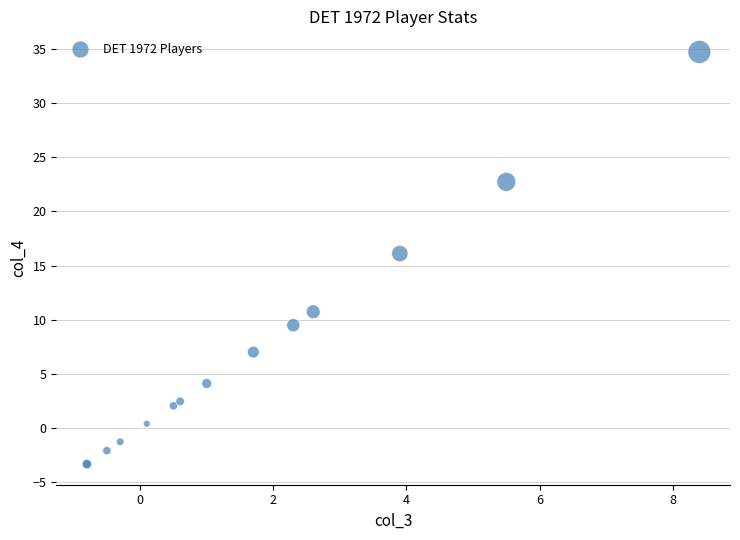

What Y value in the scatter plot is closest to 15?

16.1